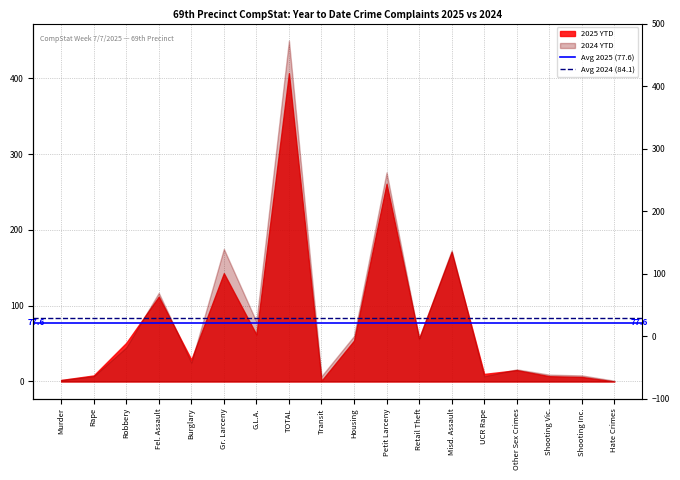

List the series in order of their overall mean, lowest first.

Avg 2025 (77.6), Avg 2024 (84.1)